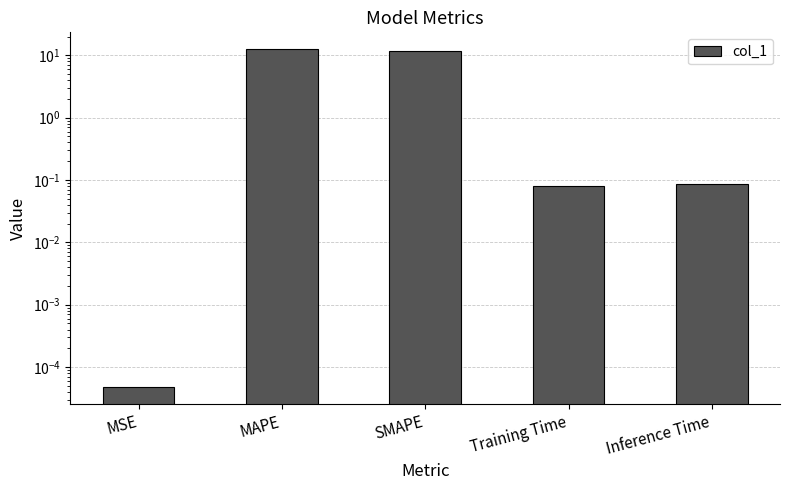

What is the difference between the maximum and minimum values?

12.5